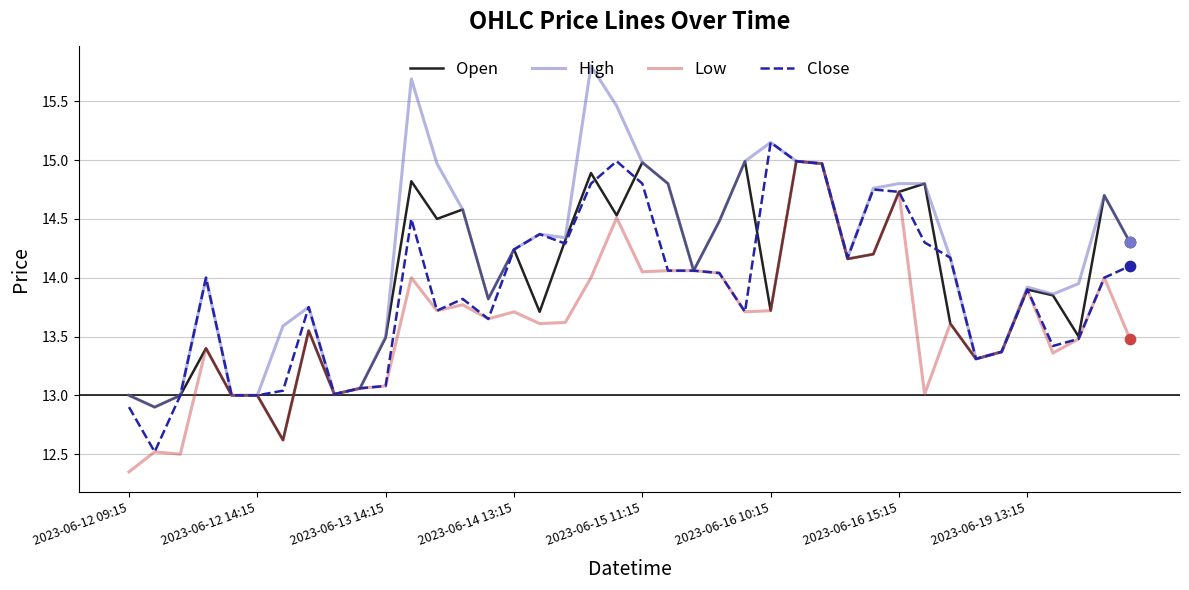

Which series has the largest total across all categories?

High